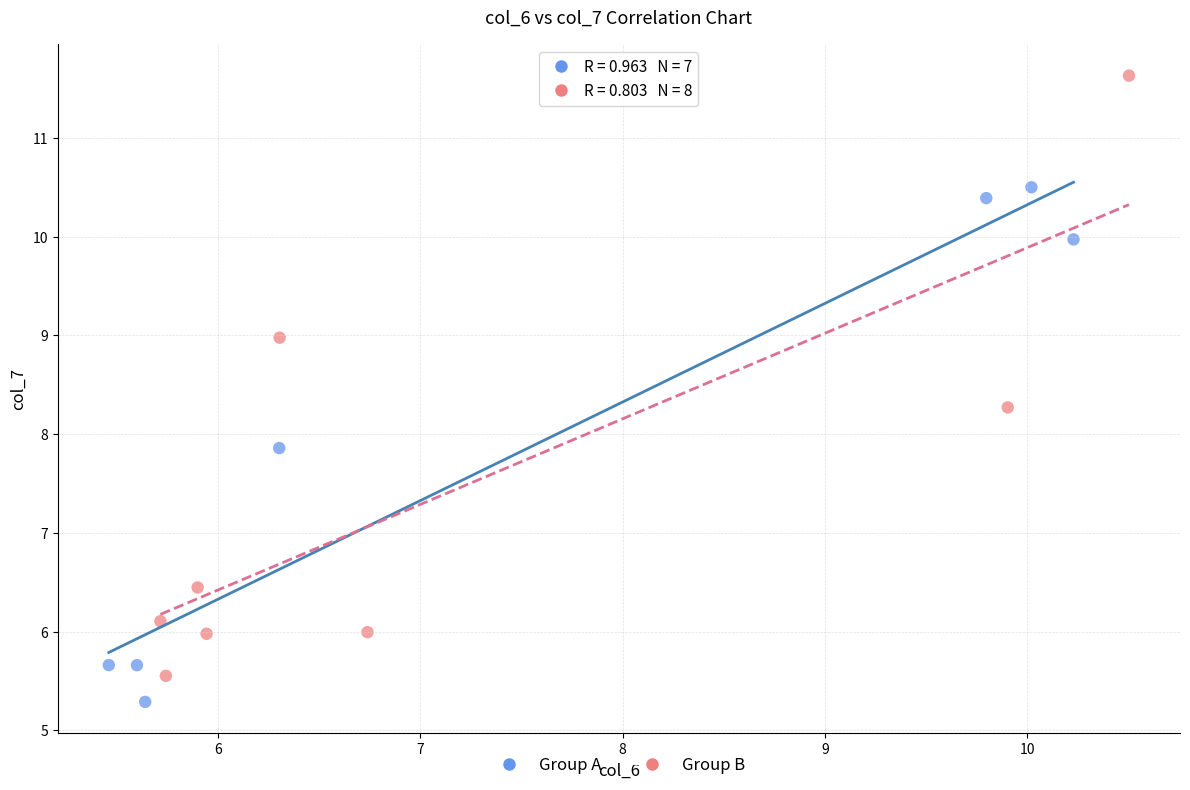

What are all the series names shown in the legend?

Group A, Group B